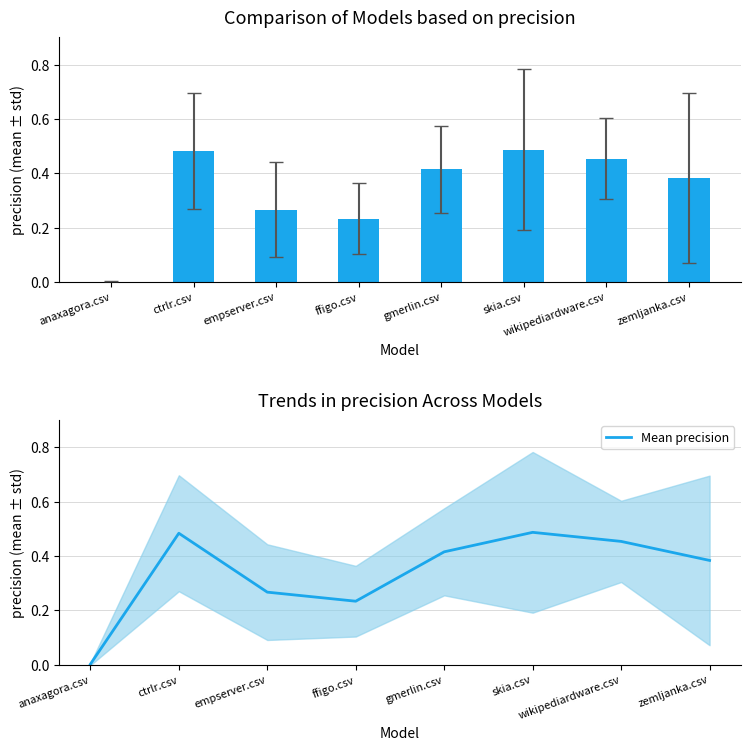

Which category has the highest value across all series?

skia.csv